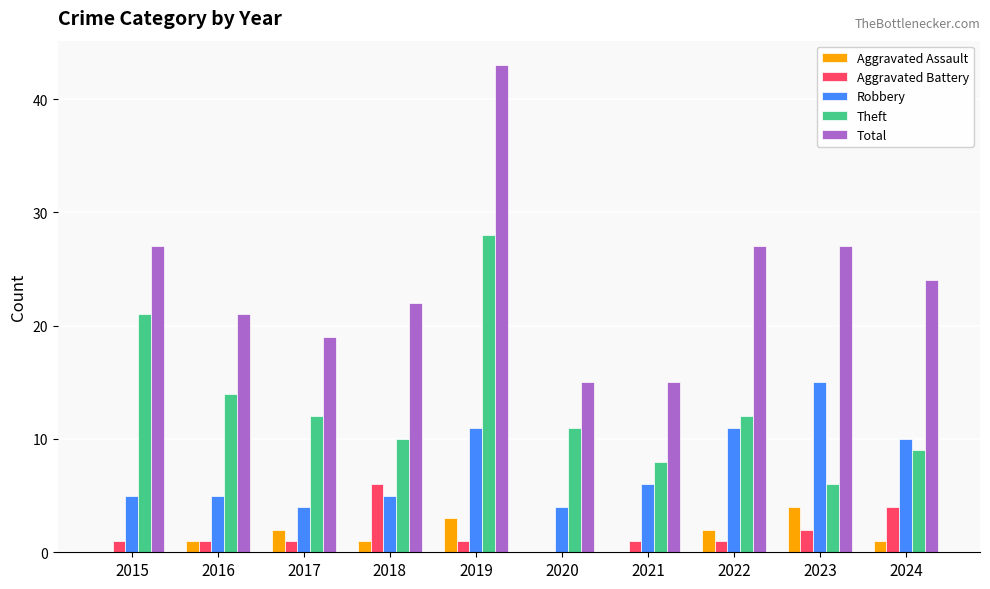

Count the number of categories in the chart.

10